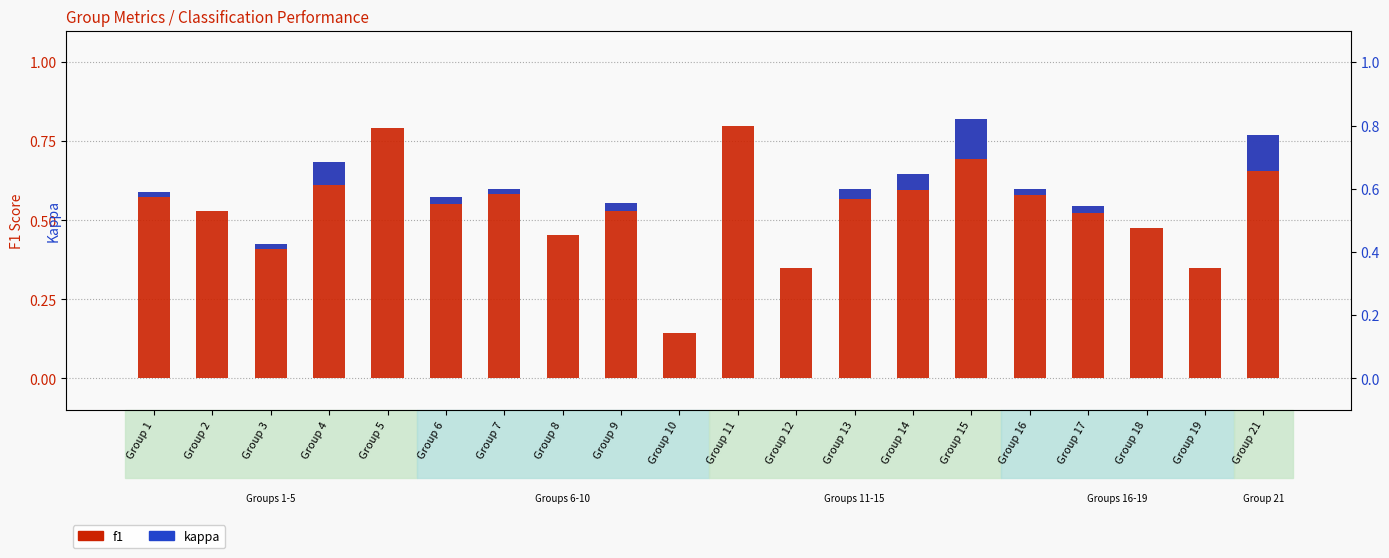

Count the values in the range 0 to 1.

20